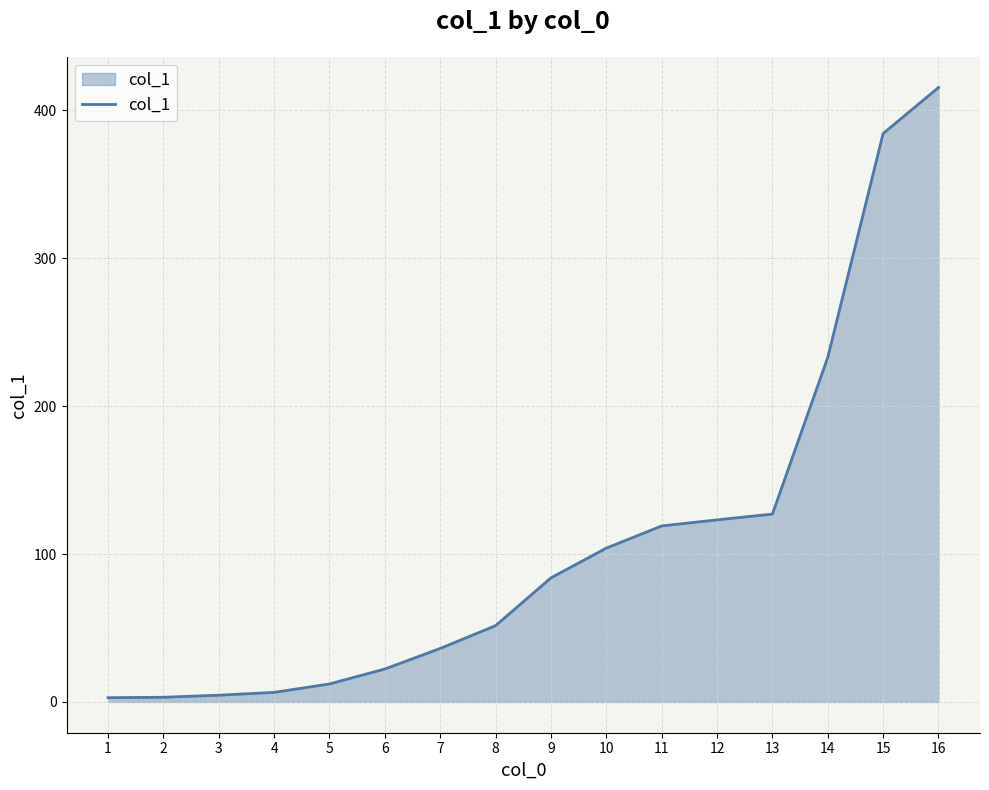

The value at 7 is 17.3. True or false?

False